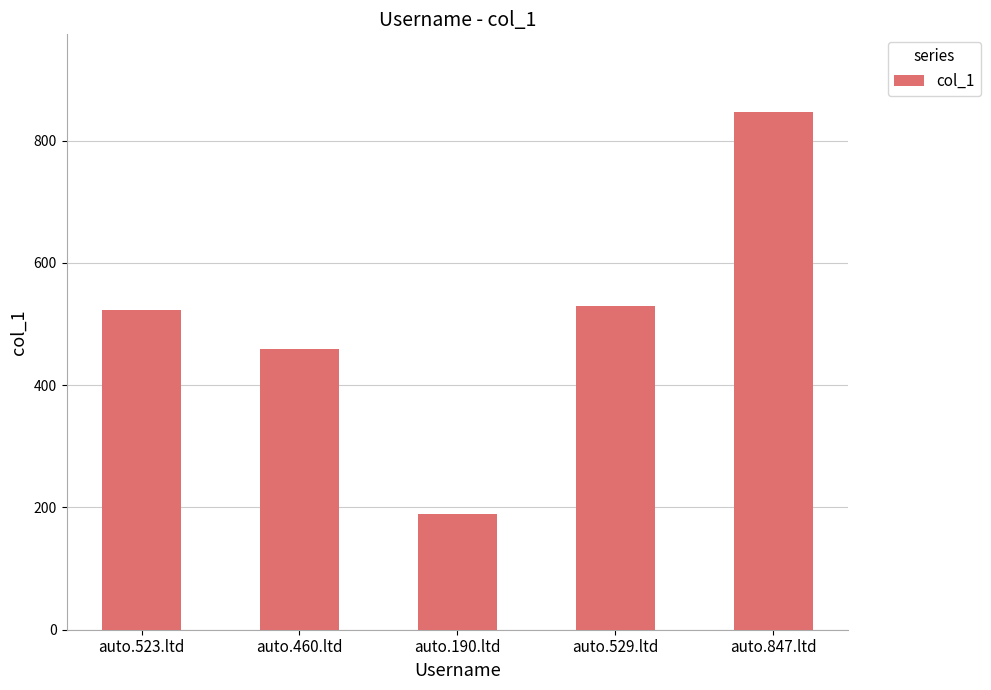

How many bars are there in total?

5